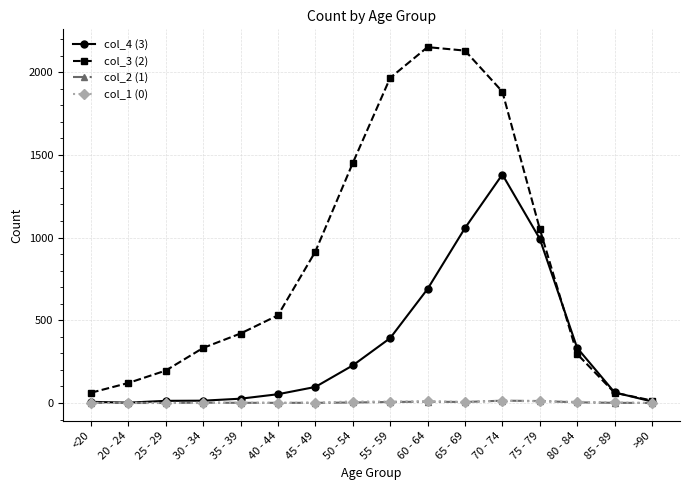

At which category does col_3 (2) reach its first local peak?

60 - 64